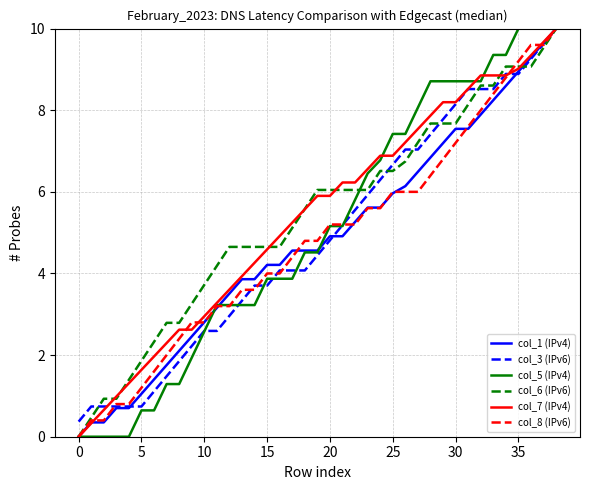

What is the maximum value for col_8 (IPv6)?

10.0